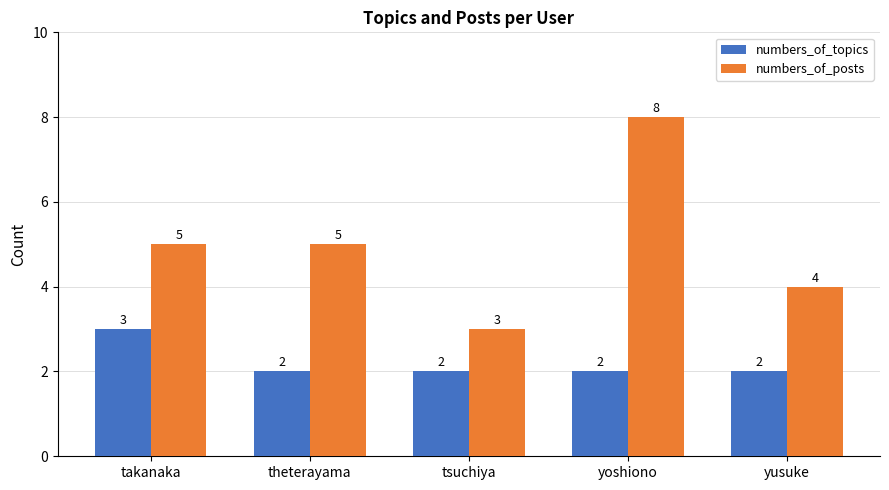

At how many categories does at least one series exceed 6?

1